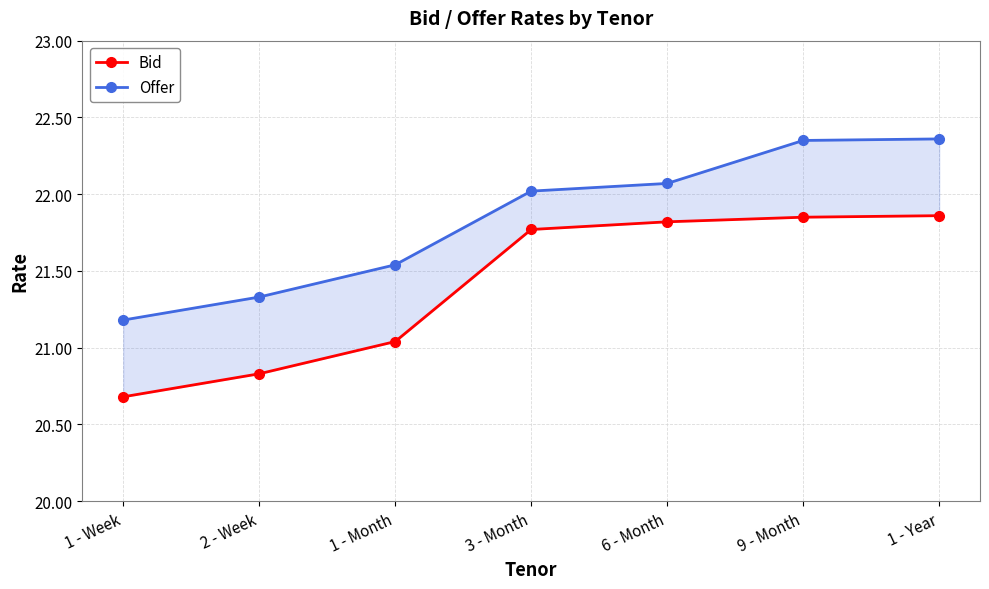

What is the sum of the Offer values at 1 - Month and 1 - Week?

42.7